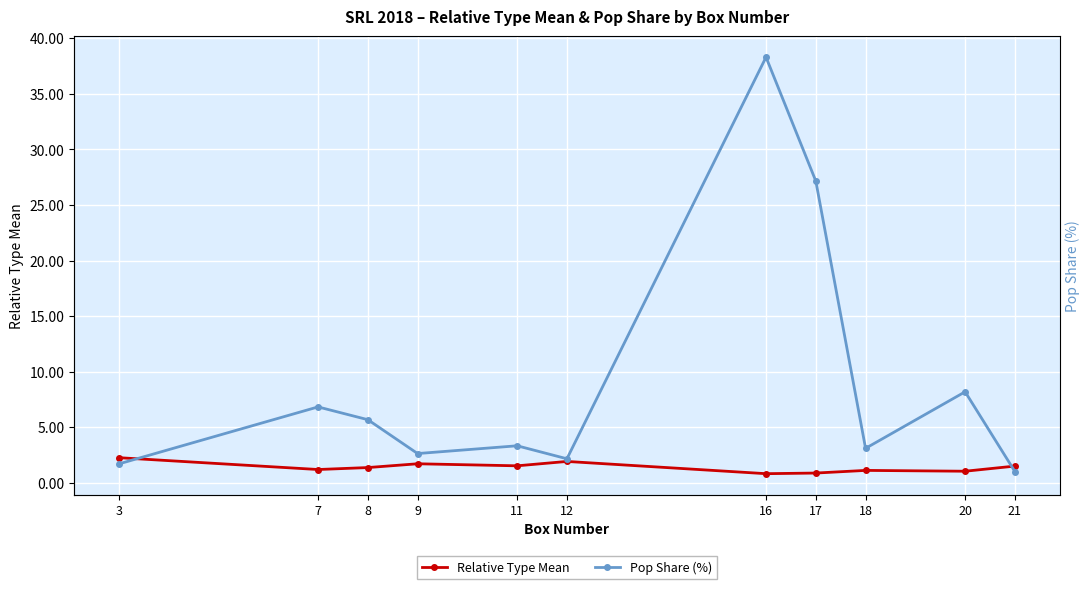

Which series has the largest total across all categories?

Pop Share (%)